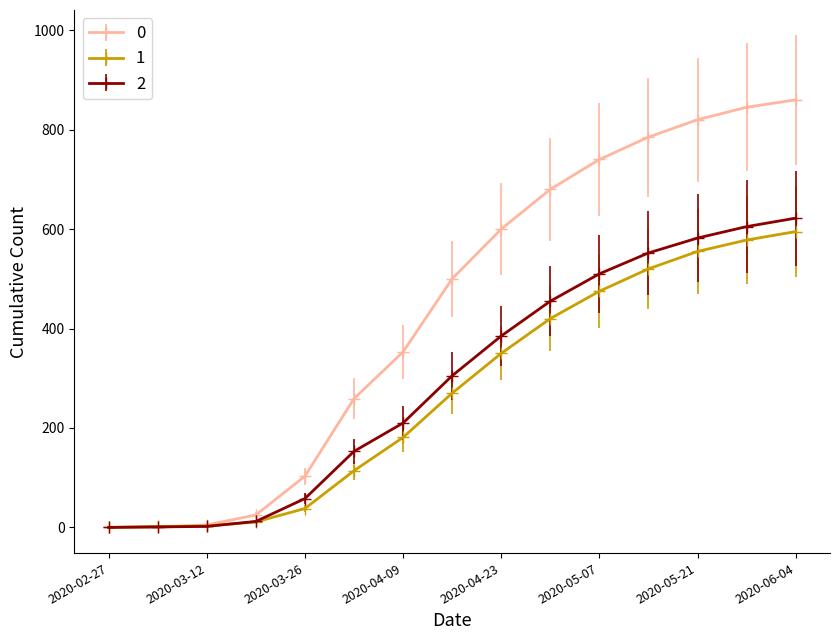

What is the greatest value displayed?

860